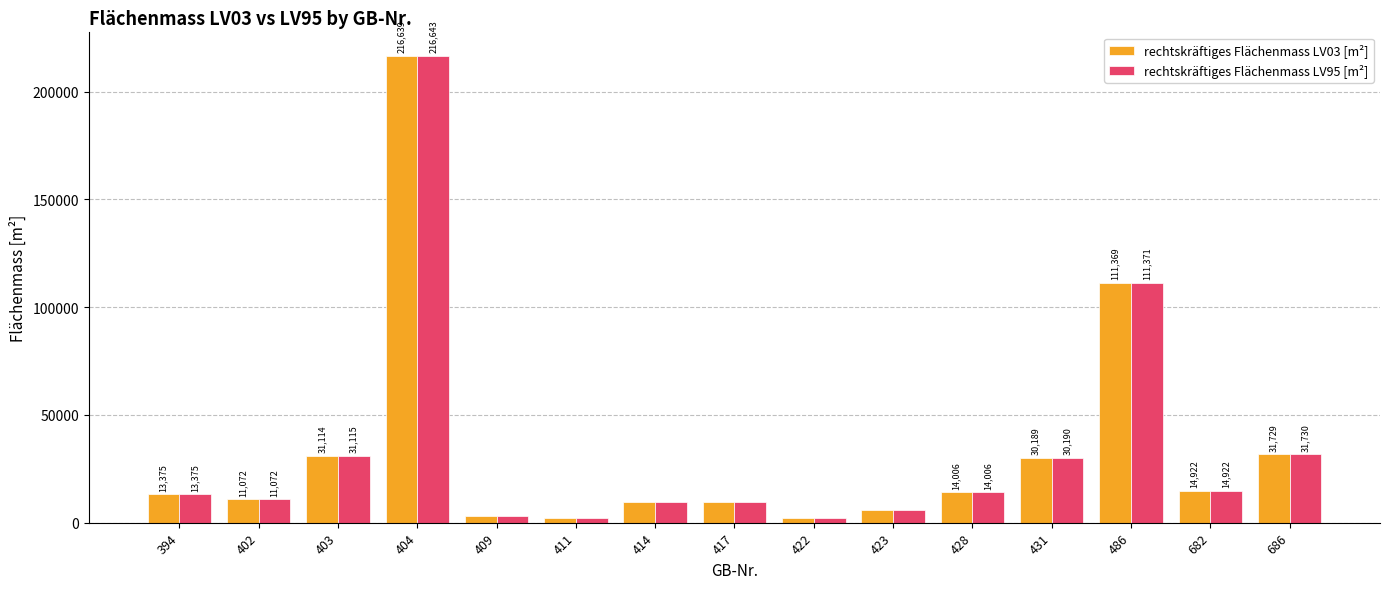

Are the bars grouped side by side (vs. stacked)?

Yes